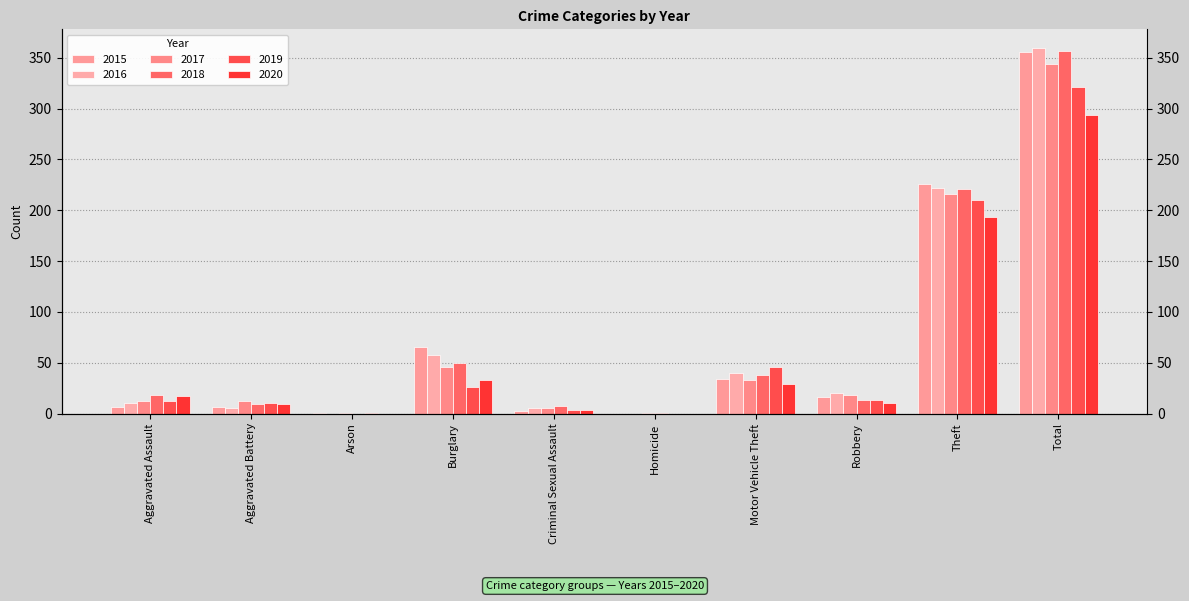

What is the greatest value displayed?

360